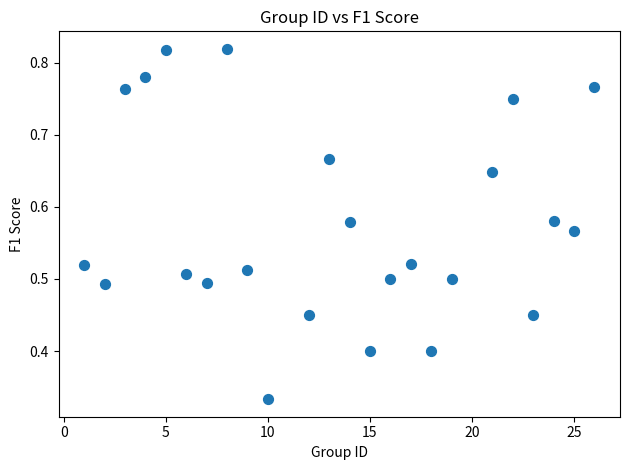

What is the range of X values (max minus min)?

25.0